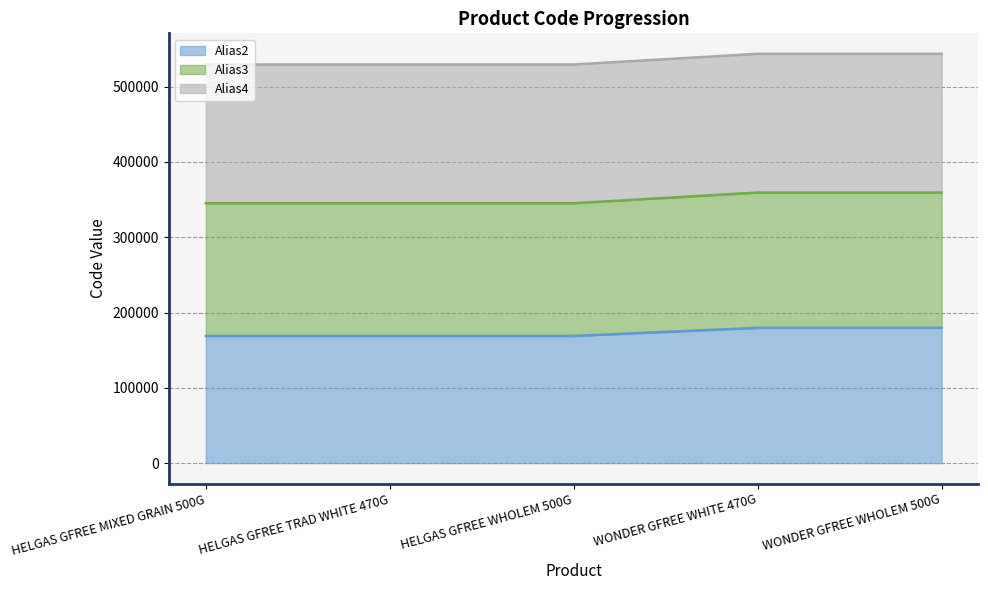

What is the total value across all series at WONDER GFREE WHOLEM 500G?

543530